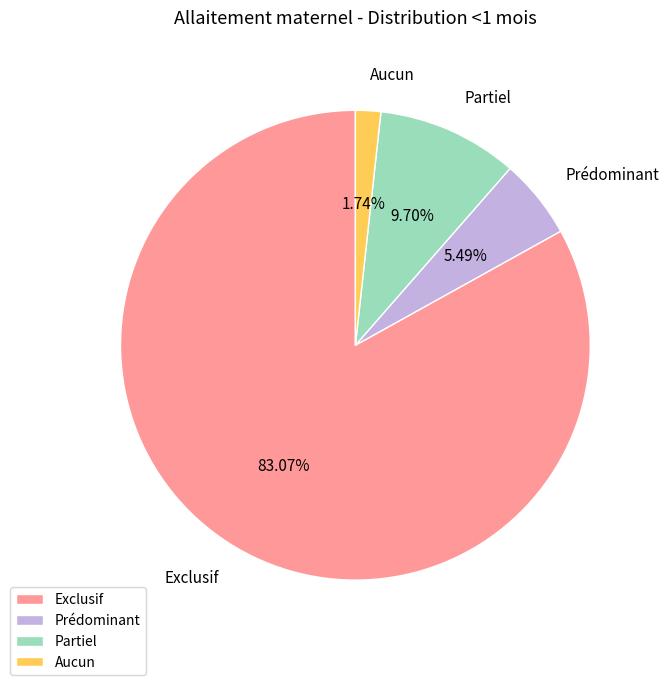

Which slice is the smallest?

Aucun